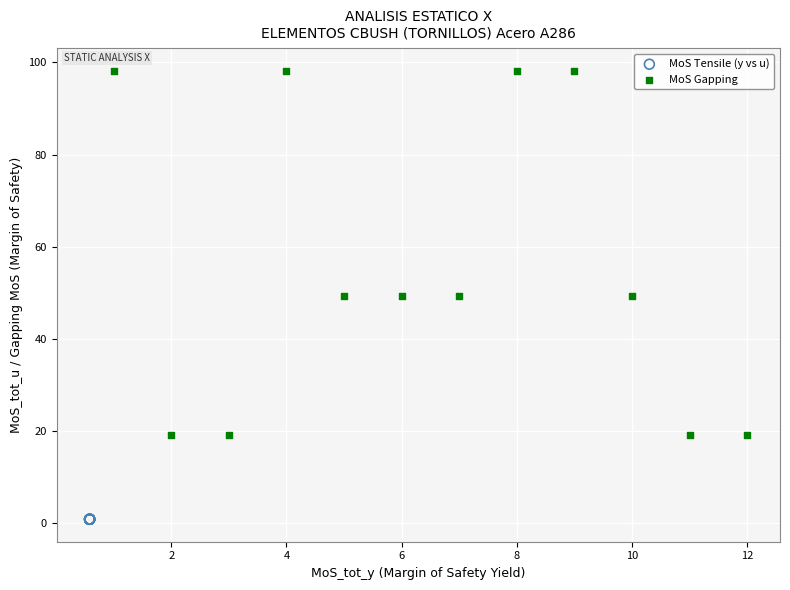

Which series contains the lowest Y value?

MoS Tensile (y vs u)